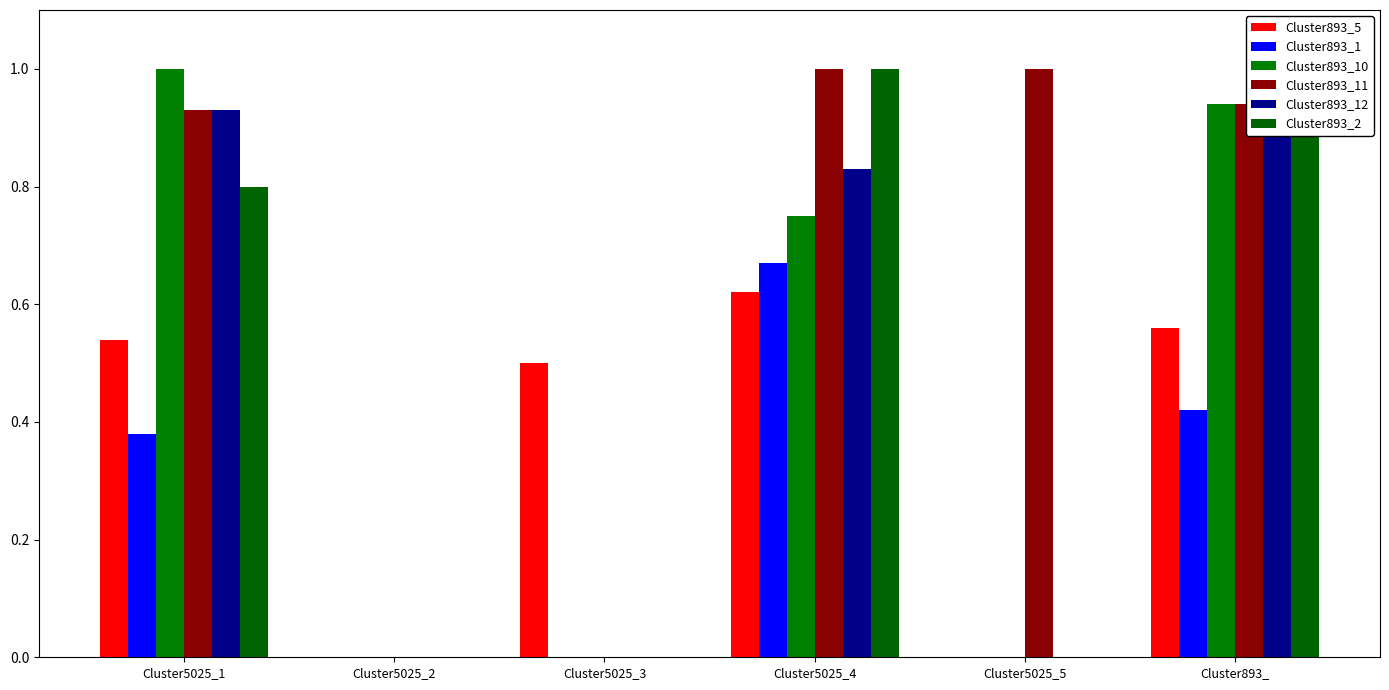

At which category is the sum across all series the highest?

Cluster5025_4